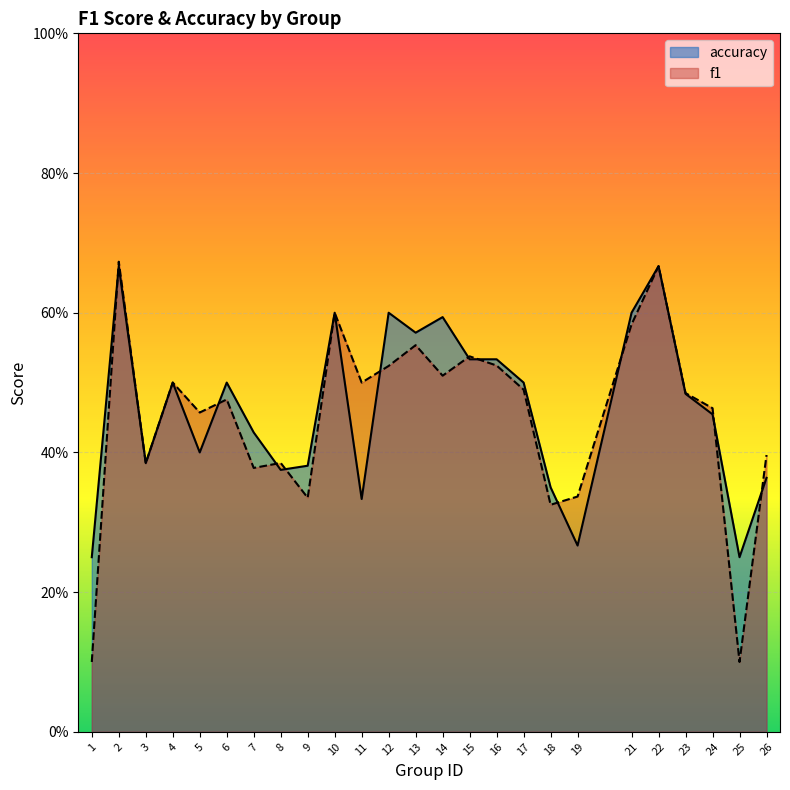

Does the chart display data point markers on the line(s)?

No